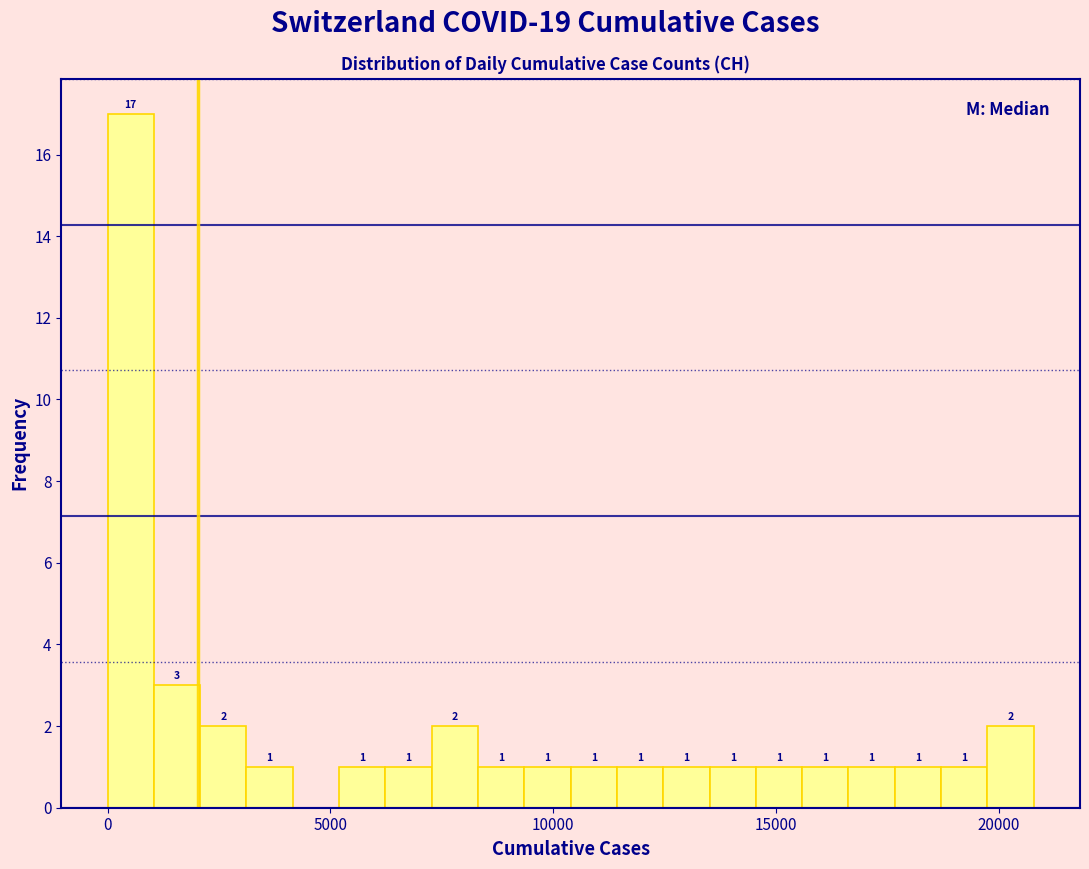

Read against the x-axis, roughly where is the centre of the tallest bar?

500